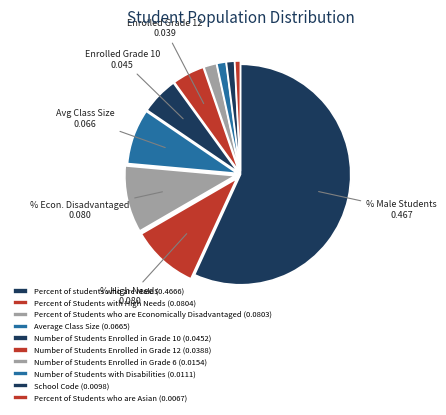

Is Percent of students who are Male the majority of the pie?

Yes